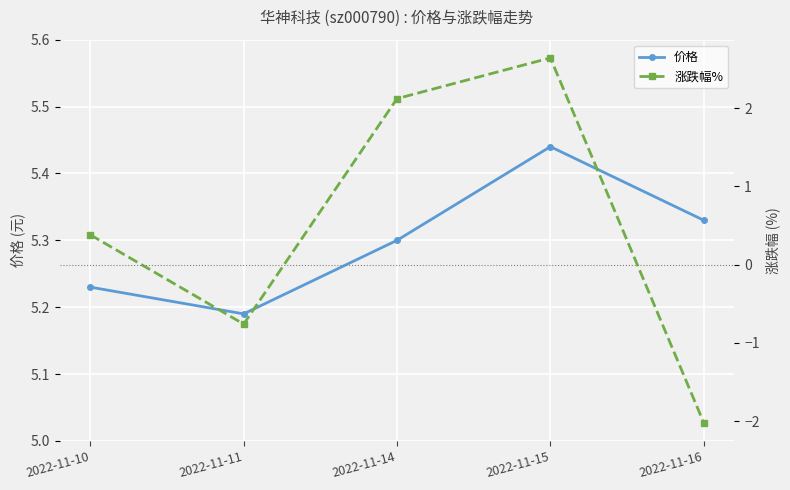

How many lines are shown in the chart?

2